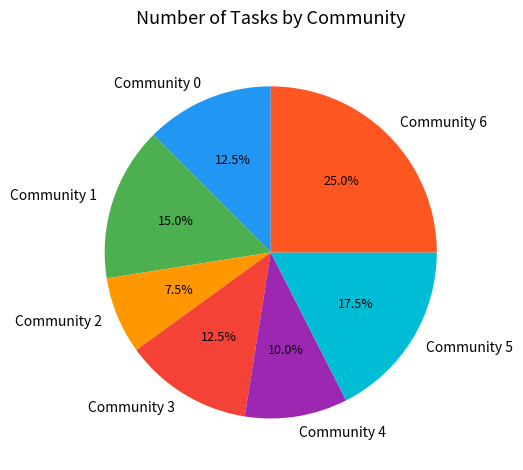

Does Community 2 represent more than half of the total?

No